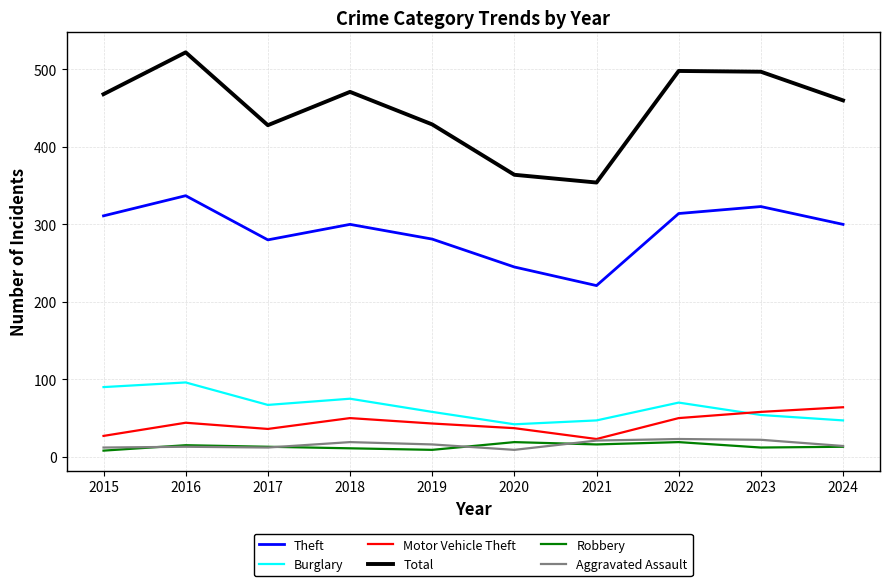

Which label corresponds to the largest value in the chart?

2016